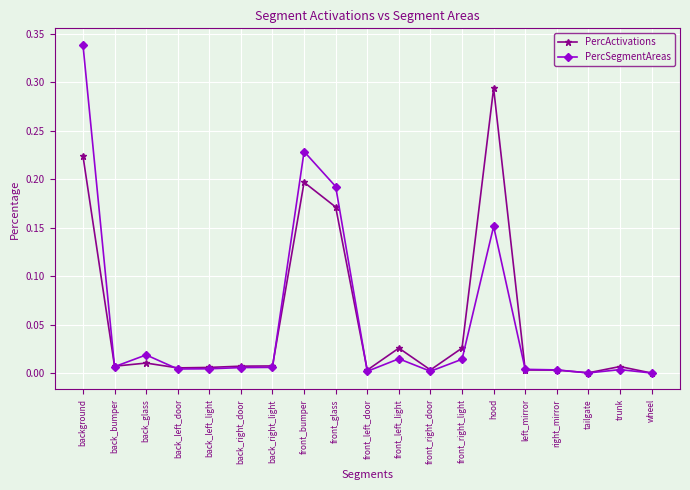

Is it true that PercSegmentAreas equals 0.0 at front_glass?

False